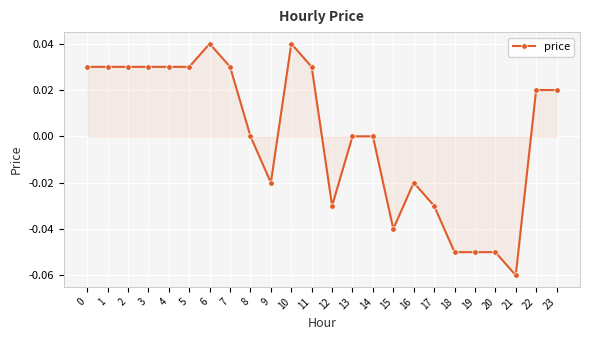

How many lines are shown in the chart?

1